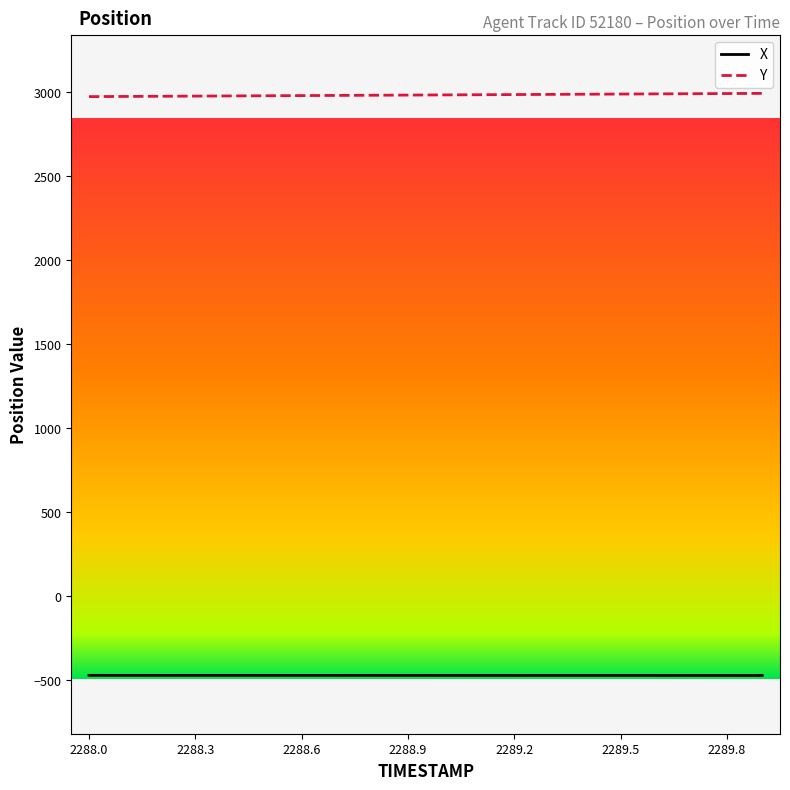

How many lines are shown in the chart?

2